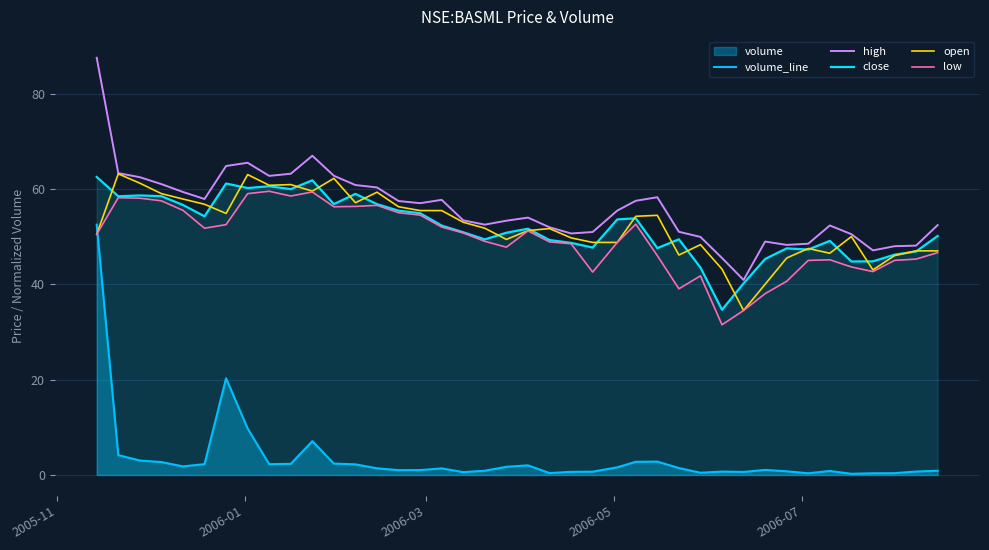

How many lines are shown in the chart?

5